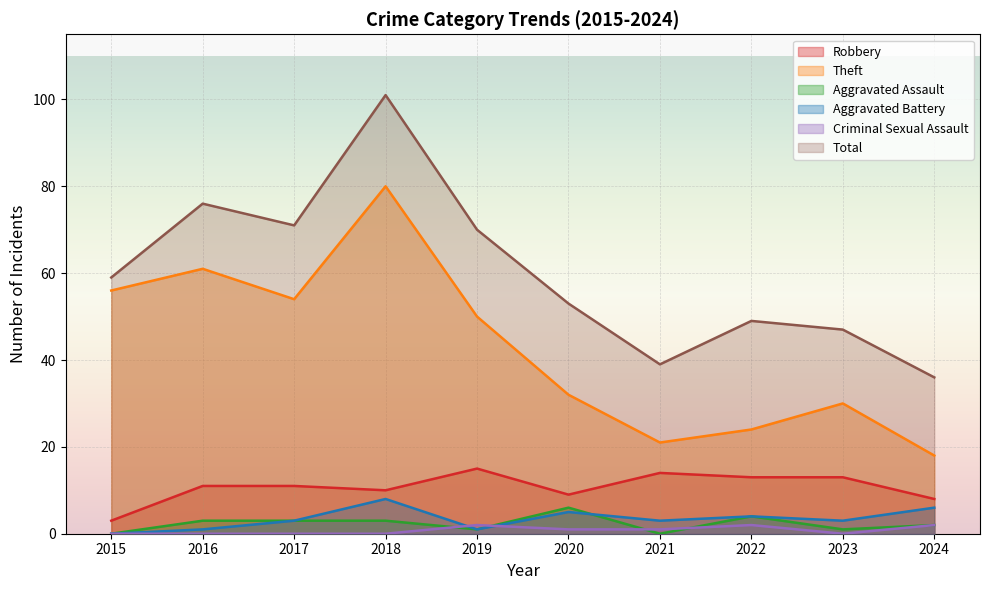

How many values in the Aggravated Assault series exceed 3?

2